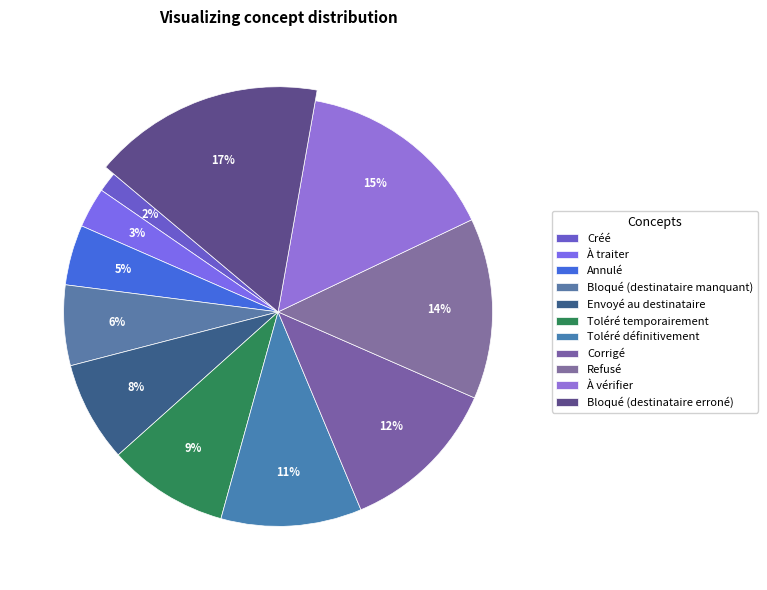

What is the smallest slice in the pie chart?

Créé